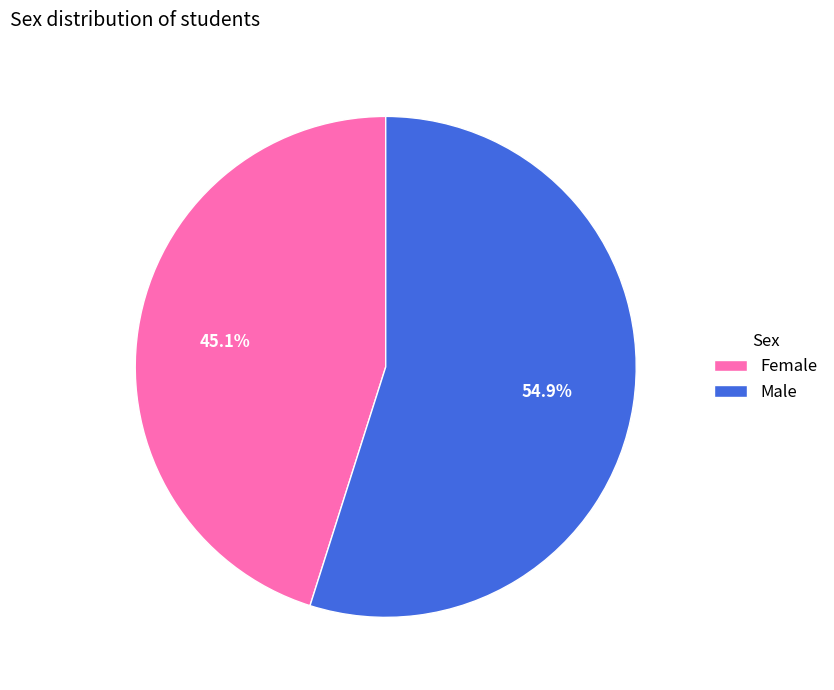

Approximately how many times larger is the value at Female compared to Male?

0.8